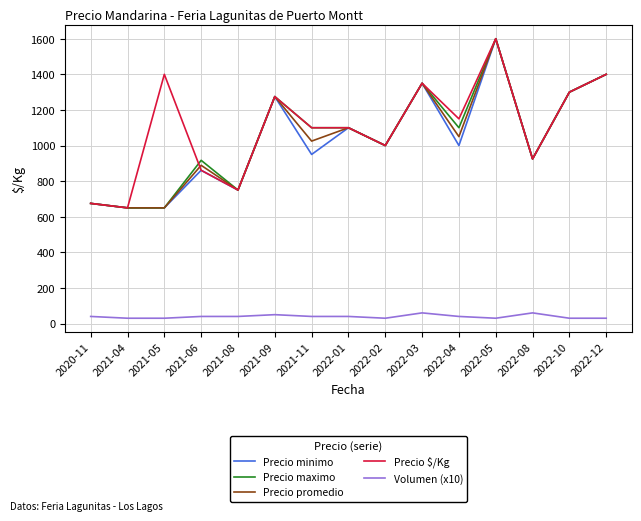

What is the total value across all series at 2022-02?

4030